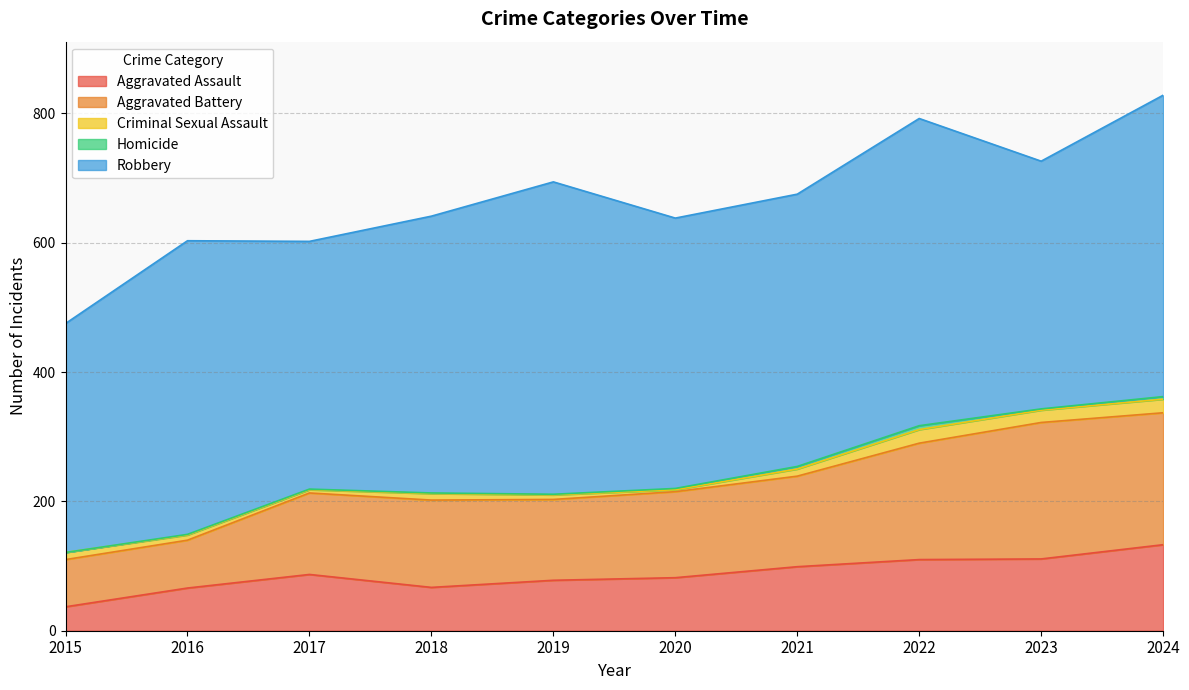

What is the total value across all series at 2020?

638